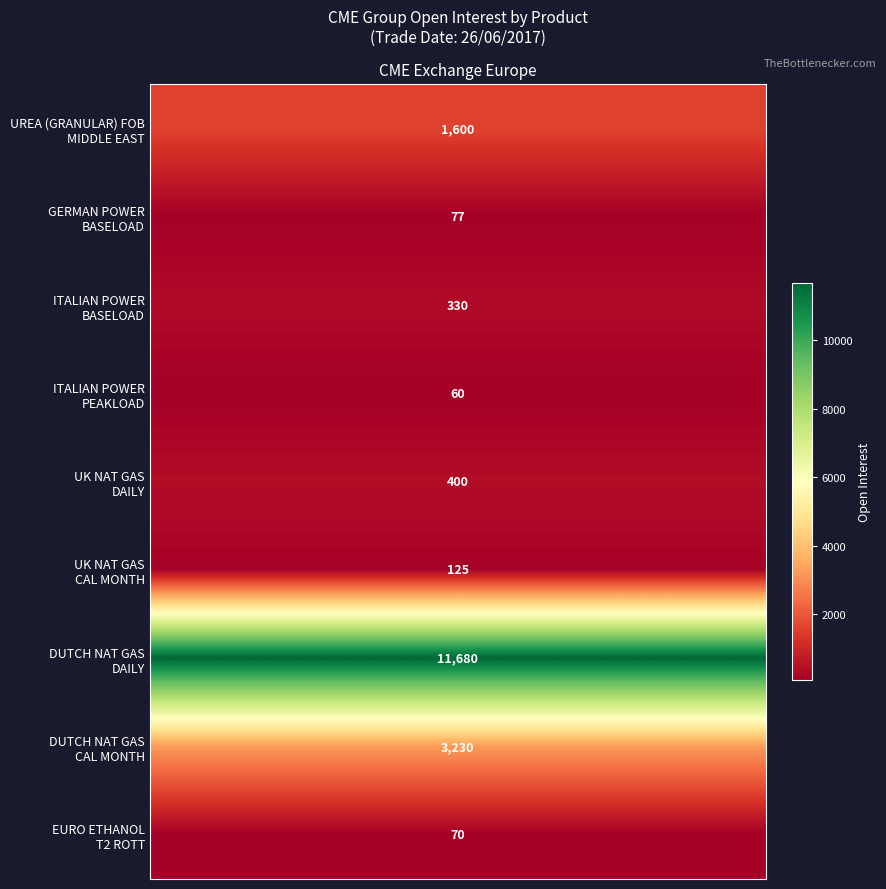

What is the minimum value shown in the chart?

60